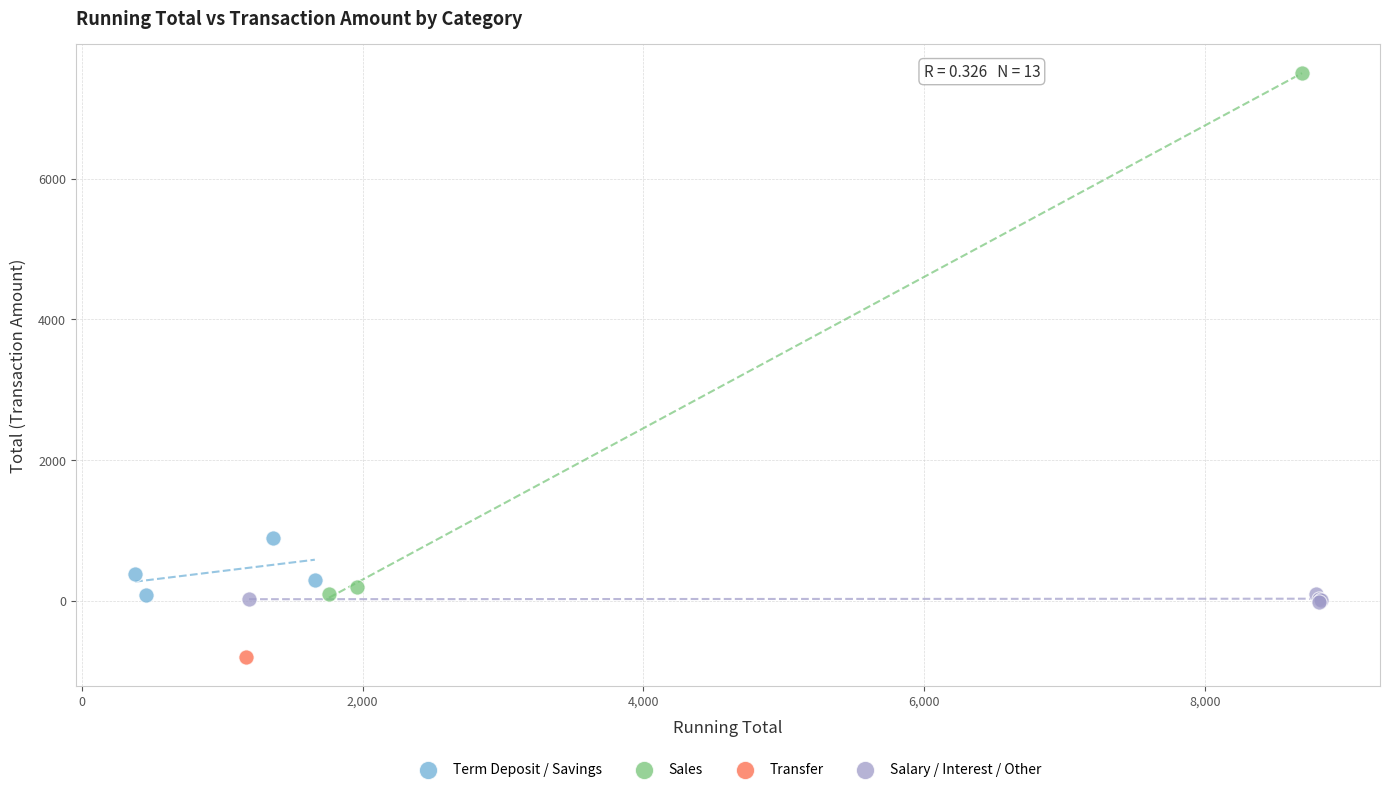

Which series reaches the minimum Y coordinate?

Transfer